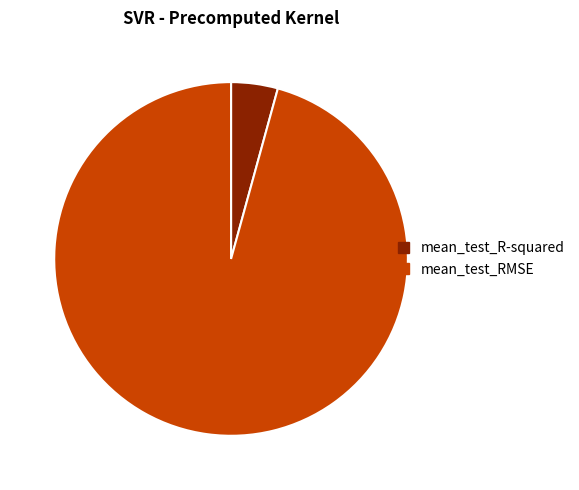

Is it true that mean_test_R-squared is 4% of the pie?

True